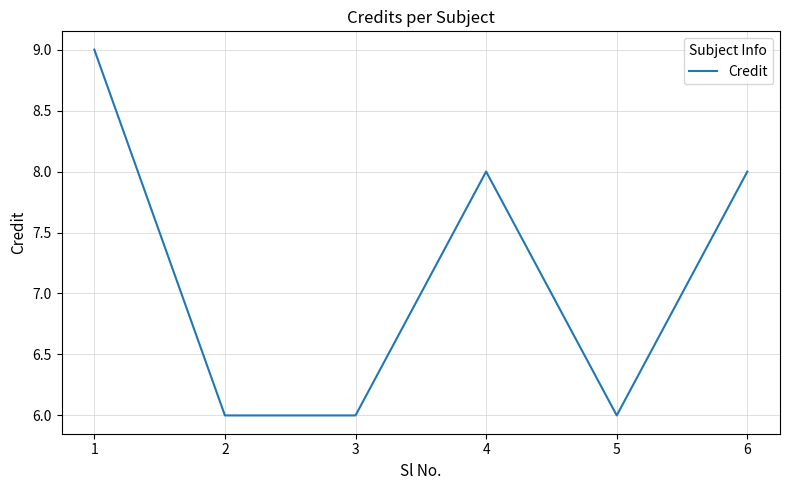

How many interior local peaks (higher than both neighbors) does the data have?

1